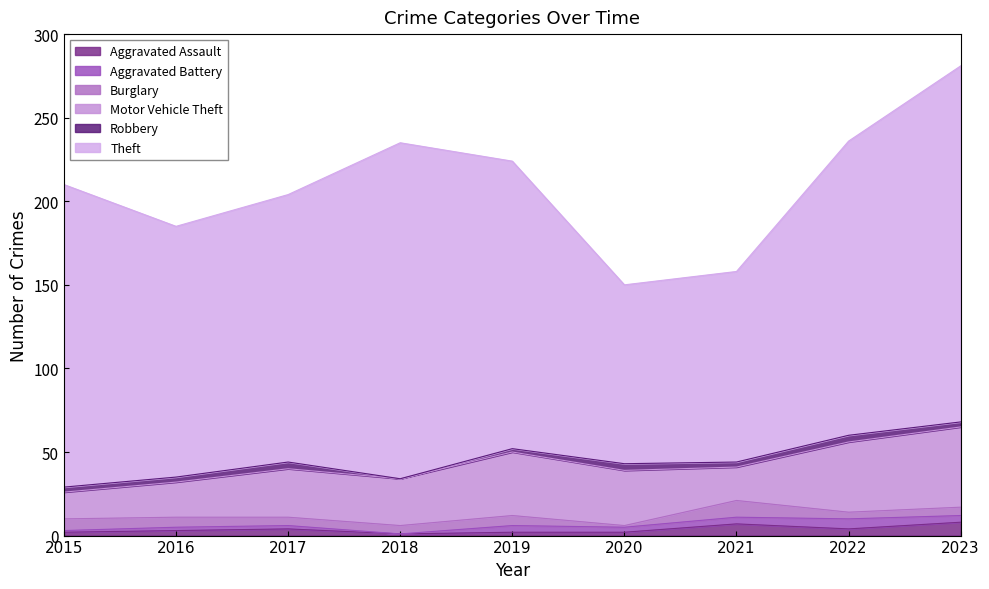

Rank the series by their maximum value, from lowest to highest.

Robbery, Aggravated Battery, Aggravated Assault, Burglary, Motor Vehicle Theft, Theft